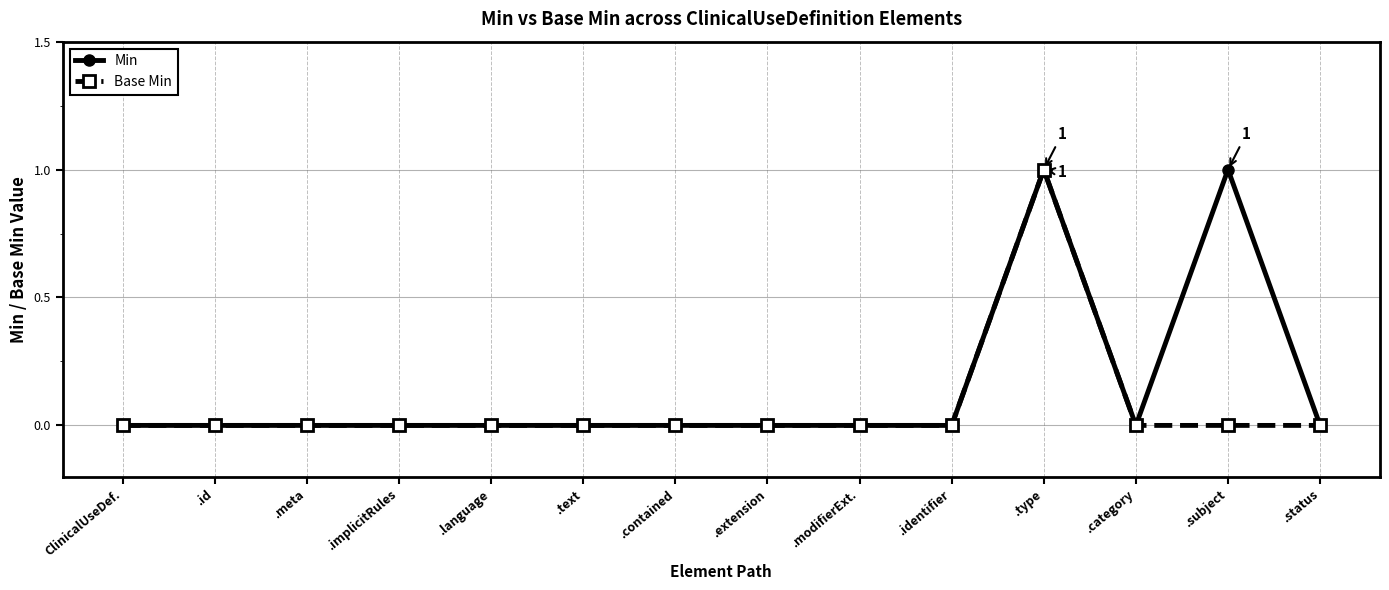

What are all the series names shown in the legend?

Min, Base Min